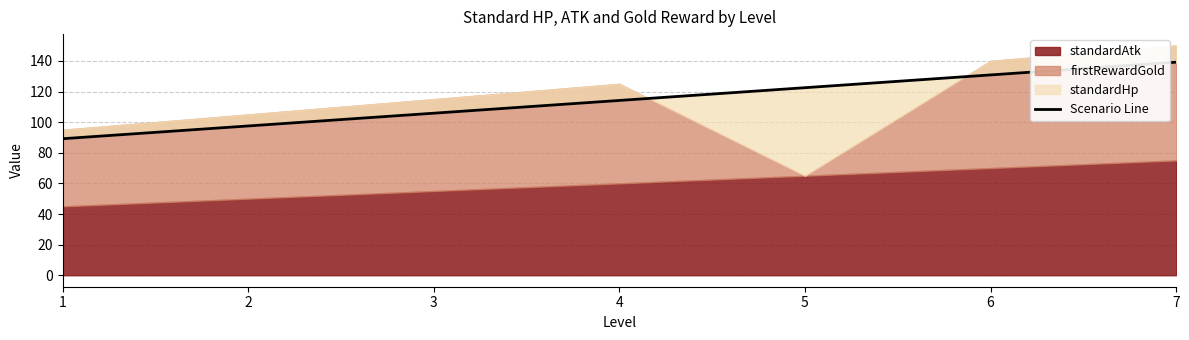

Rank the categories by value from highest to lowest.

7, 6, 5, 4, 3, 2, 1